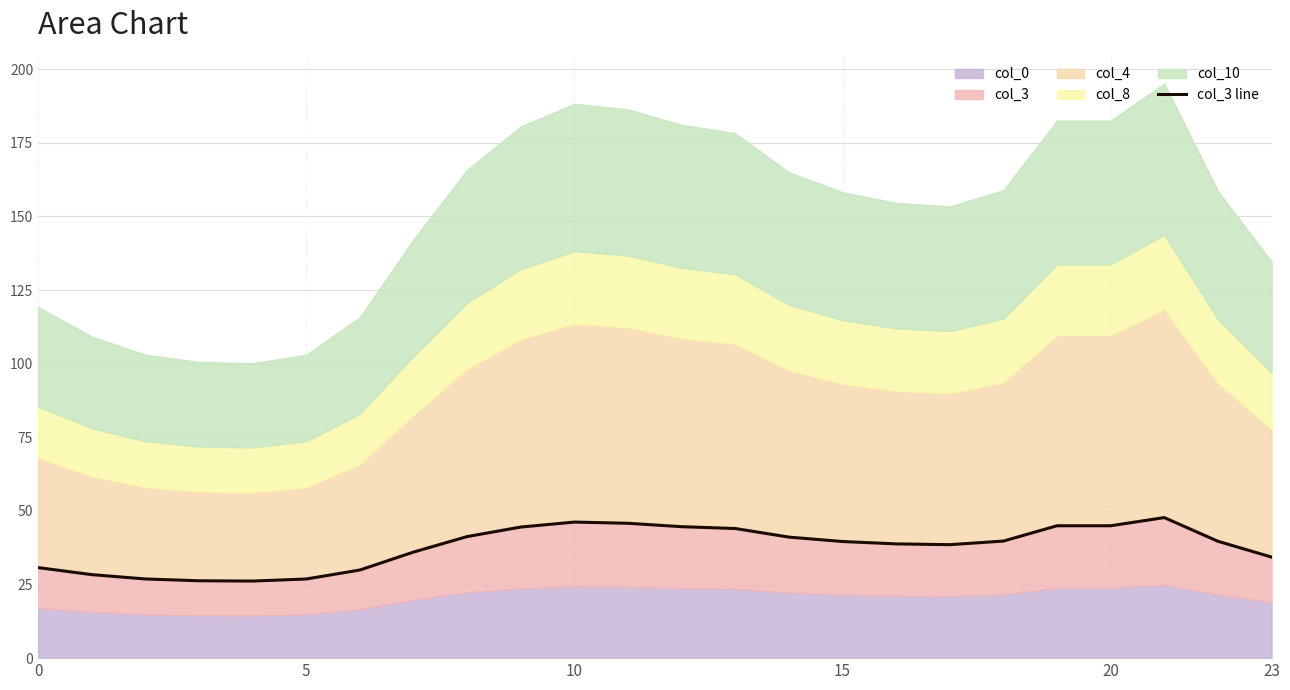

At which category does the chart reach its peak across all series?

21